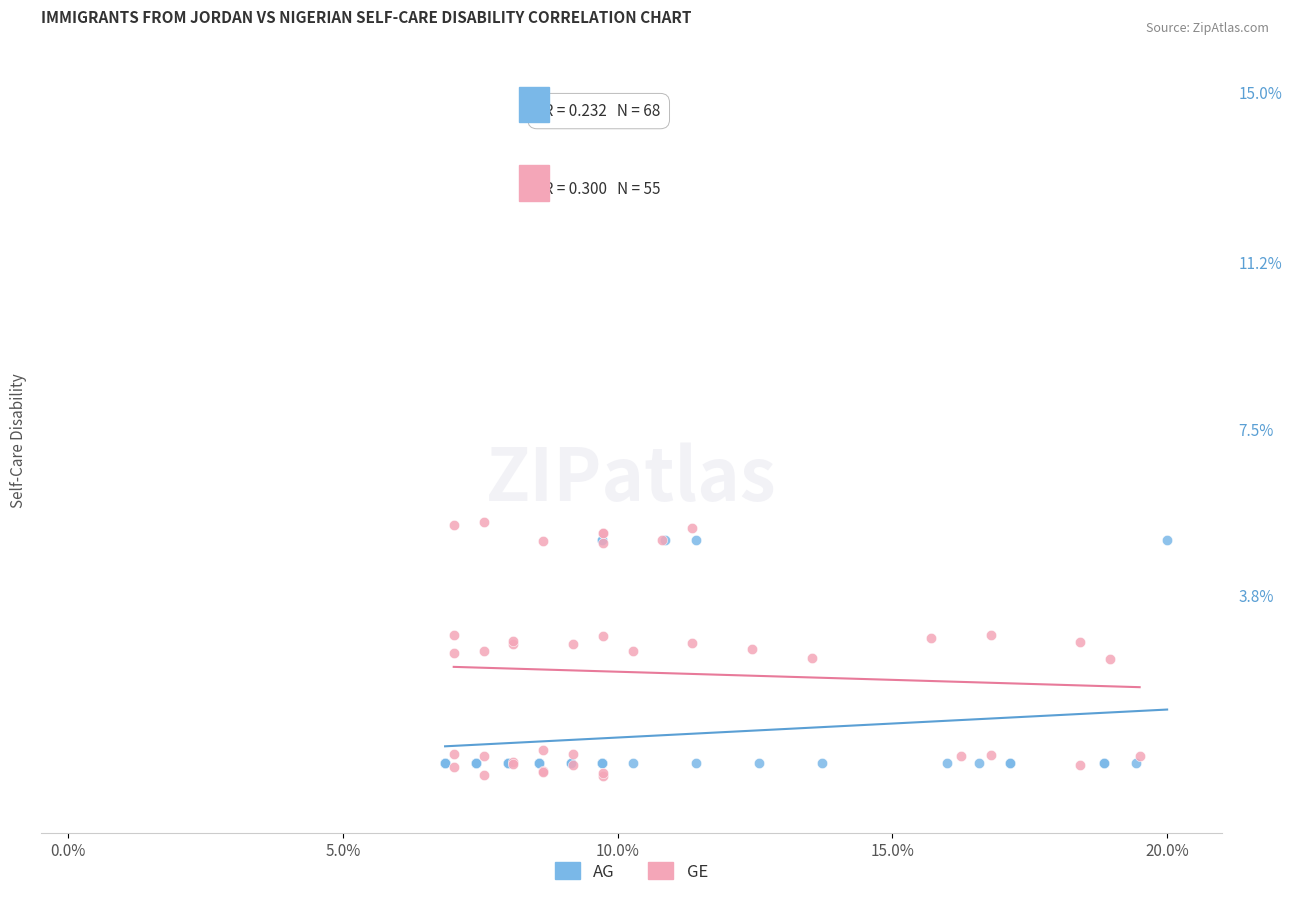

What are all the series names shown in the legend?

AG, GE